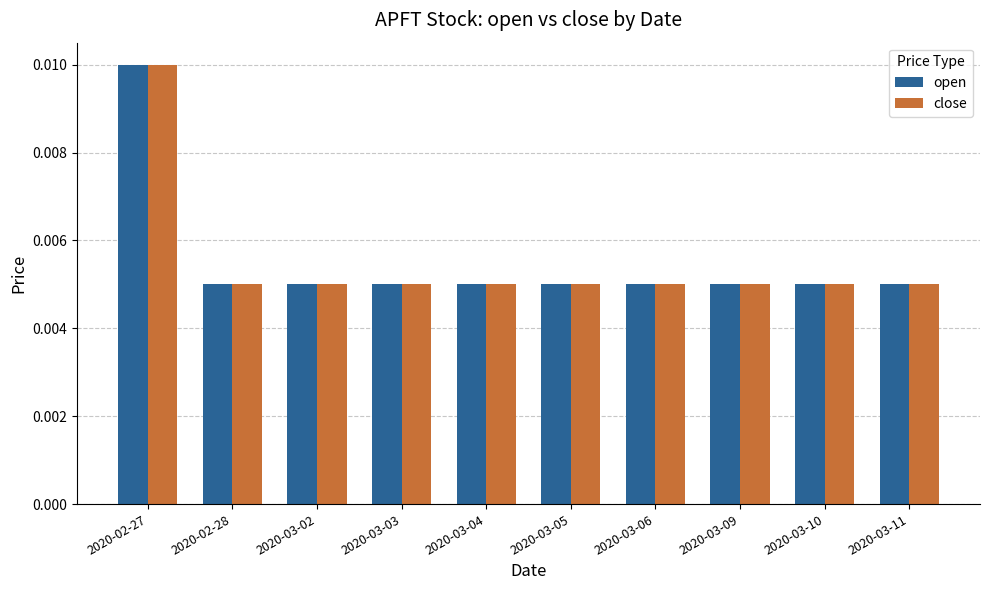

How many close values are between 0 and 1?

10